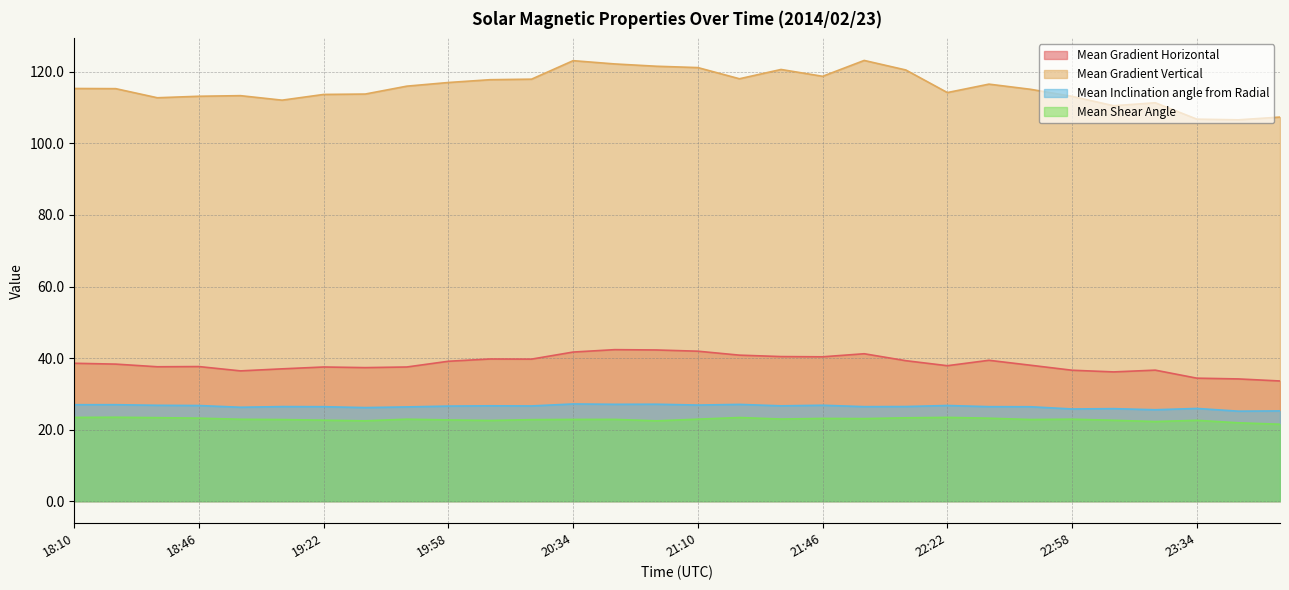

Which series has the largest total across all categories?

Mean Gradient Vertical